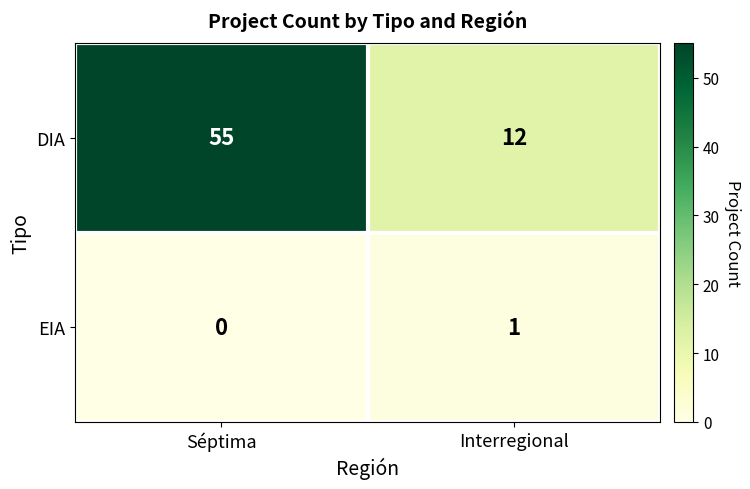

At how many categories does at least one series exceed 6?

2